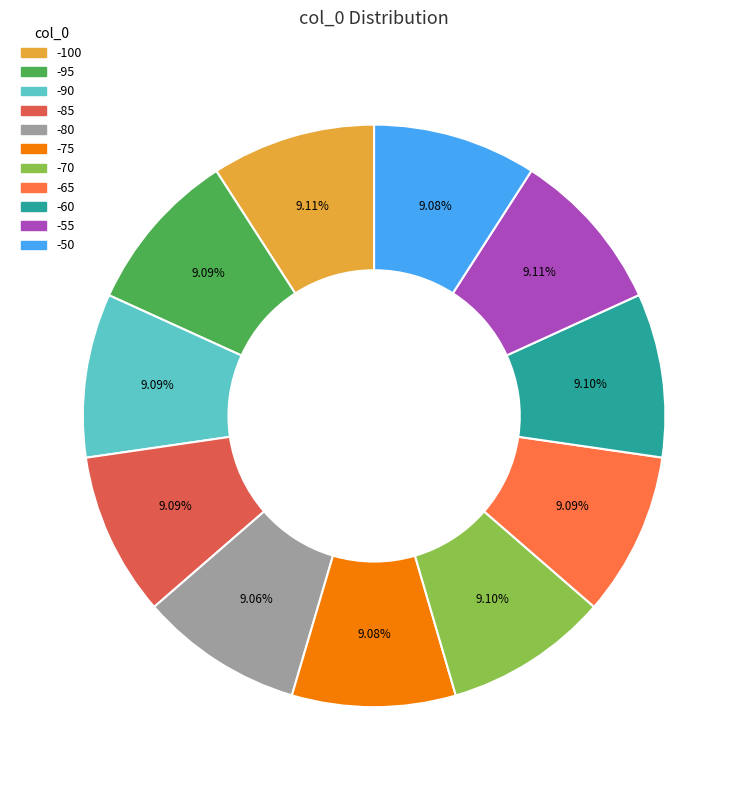

To the nearest percent, what is the combined percentage of -75 and -70?

18%